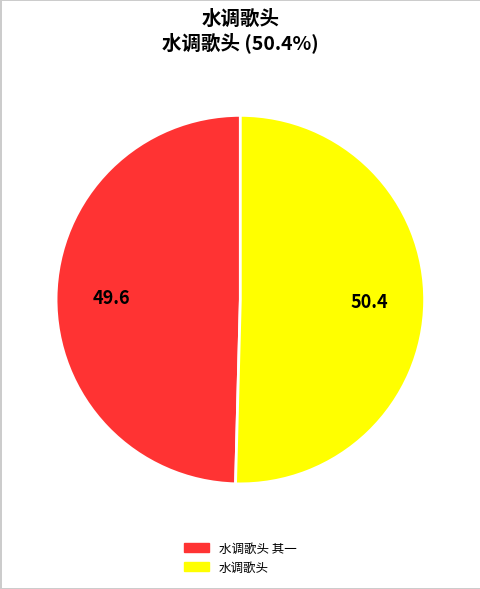

Is there a majority slice in this chart?

Yes